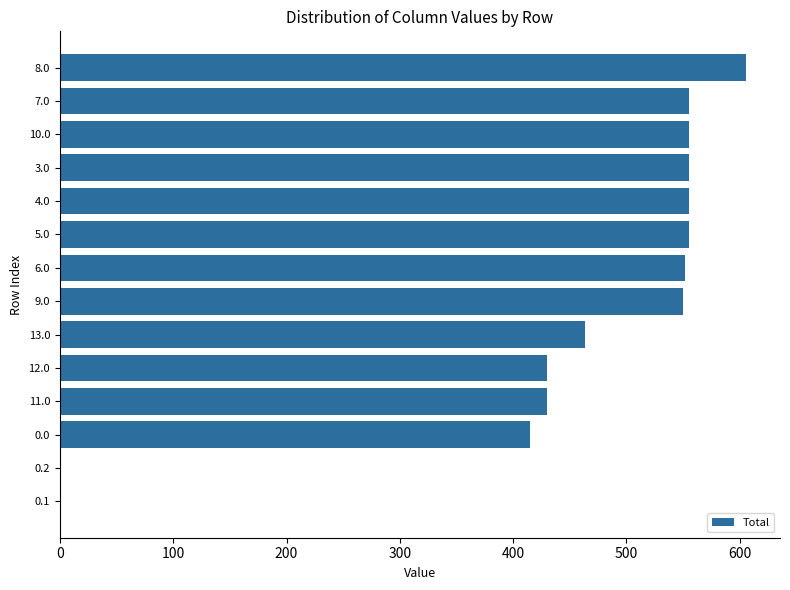

Where is the data nearest to the value 302?

0.0